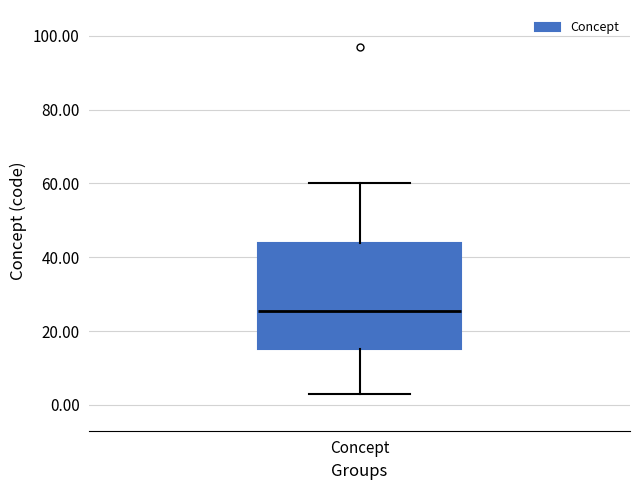

Read this box plot against the y-axis: the position of the median line, the range covered by the box, and the ends of both whiskers. The values are not printed on the chart, so give them approximately, as read against the axis.

median 26, box 16 to 44, whiskers 4 to 60